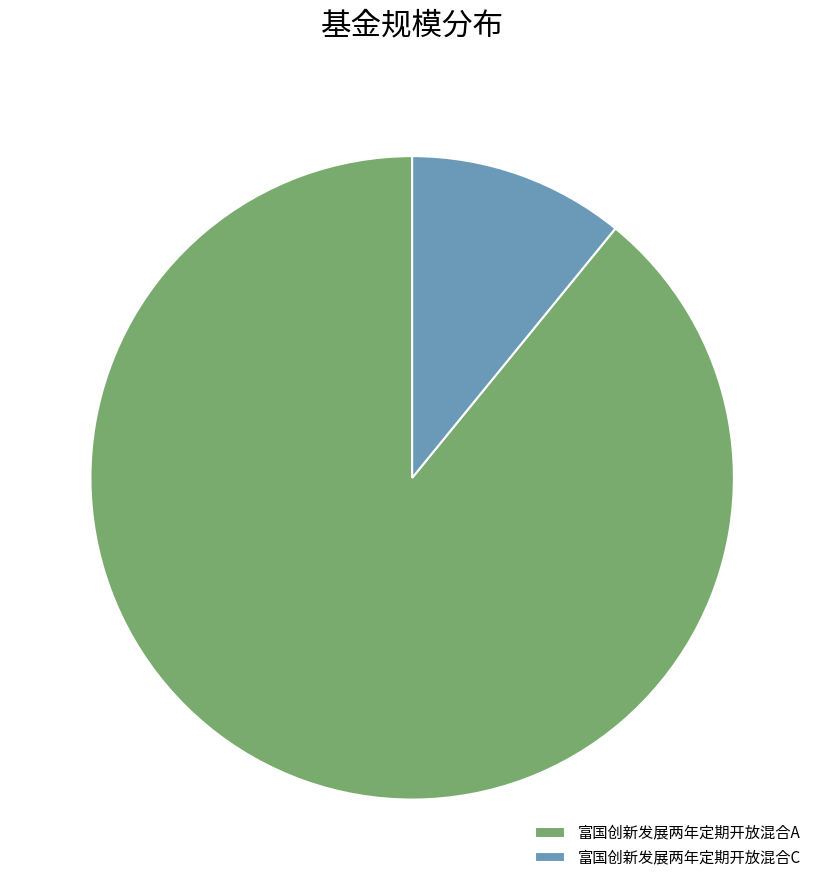

Which slice represents more than half of the pie?

富国创新发展两年定期开放混合A